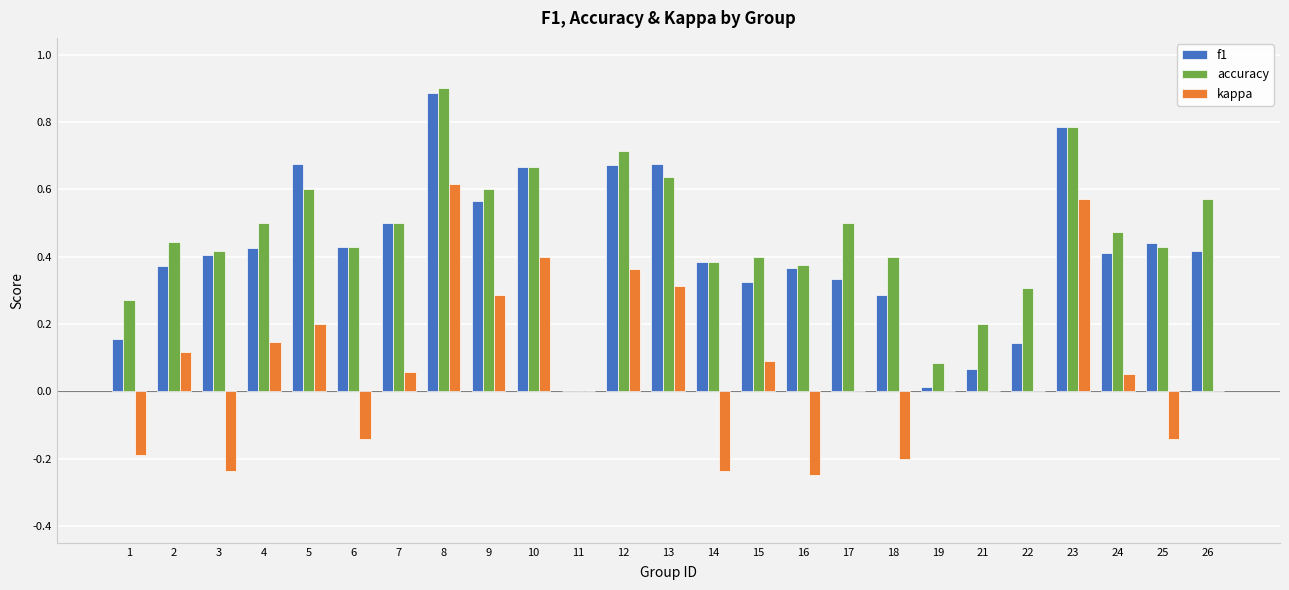

Between 9 and 17, which series saw the biggest shift?

kappa